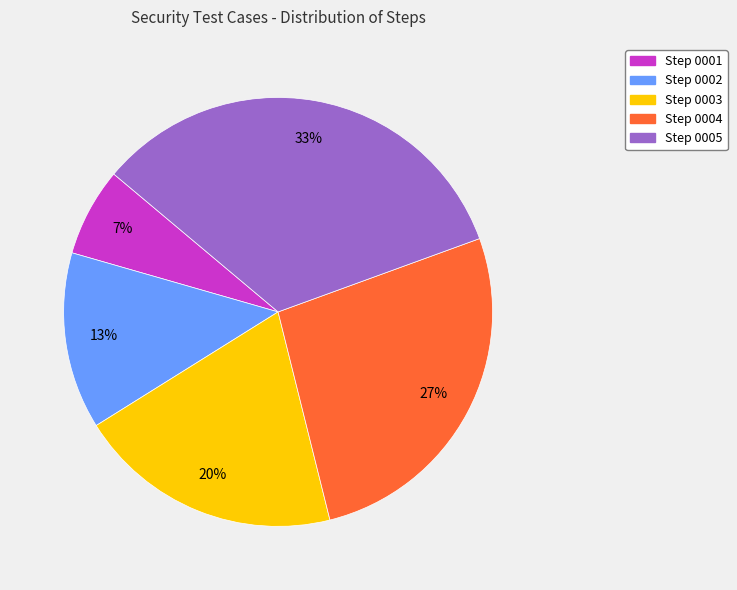

To the nearest percent, what is the average slice percentage?

20%